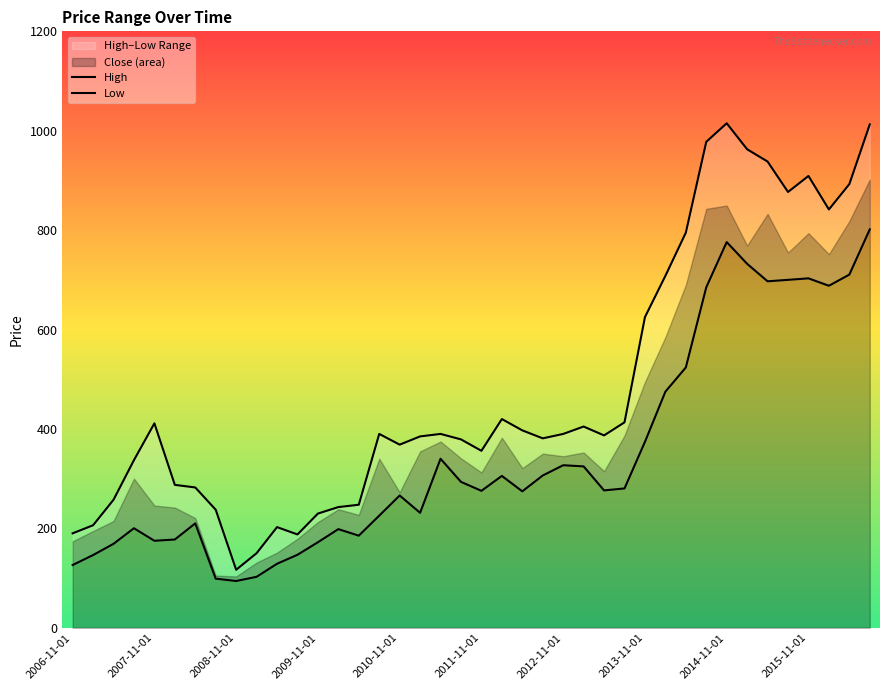

What is the value of the Low point at the 24th from the left?

306.4